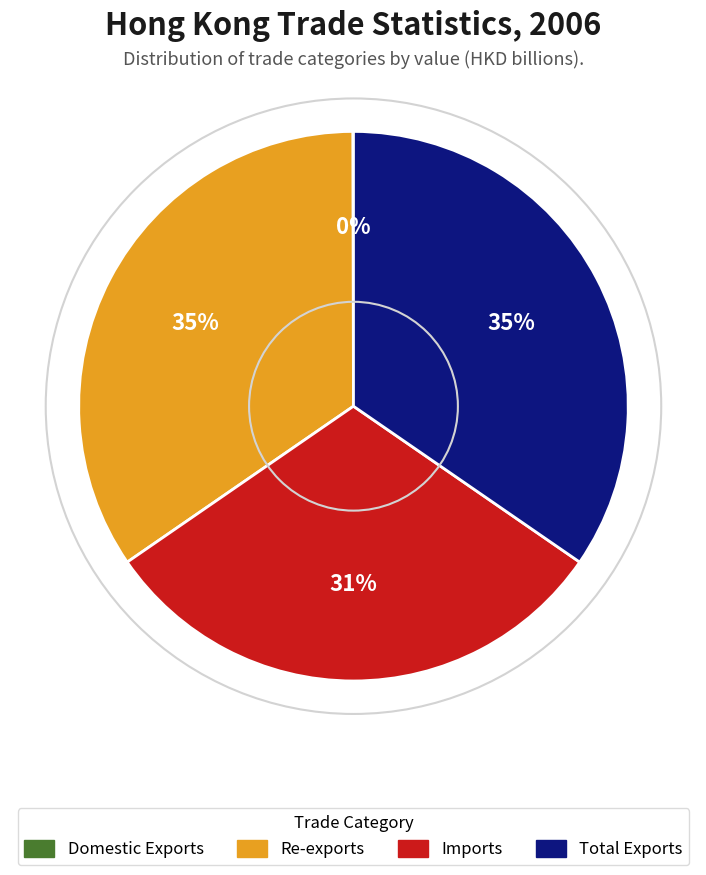

To the nearest percent, what is the difference between the largest and smallest slice percentages?

35%